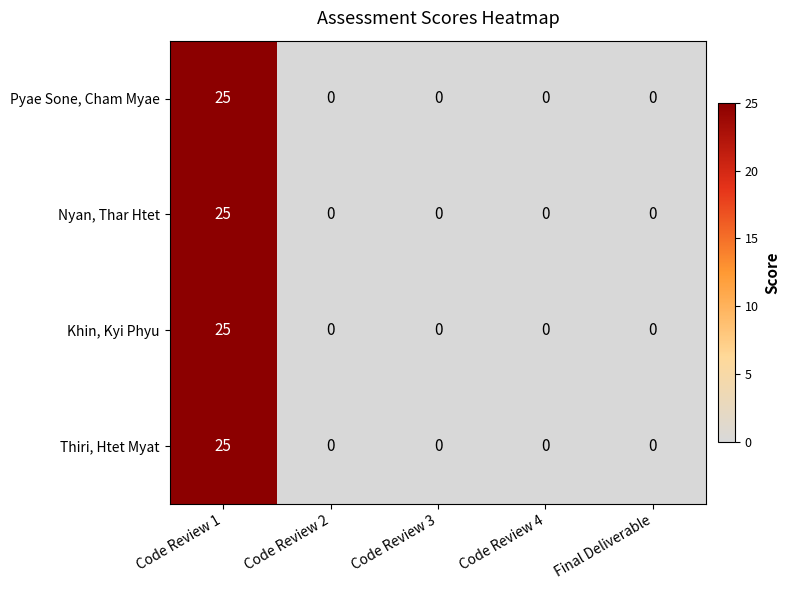

At which category is the sum across all series the highest?

Code Review 1